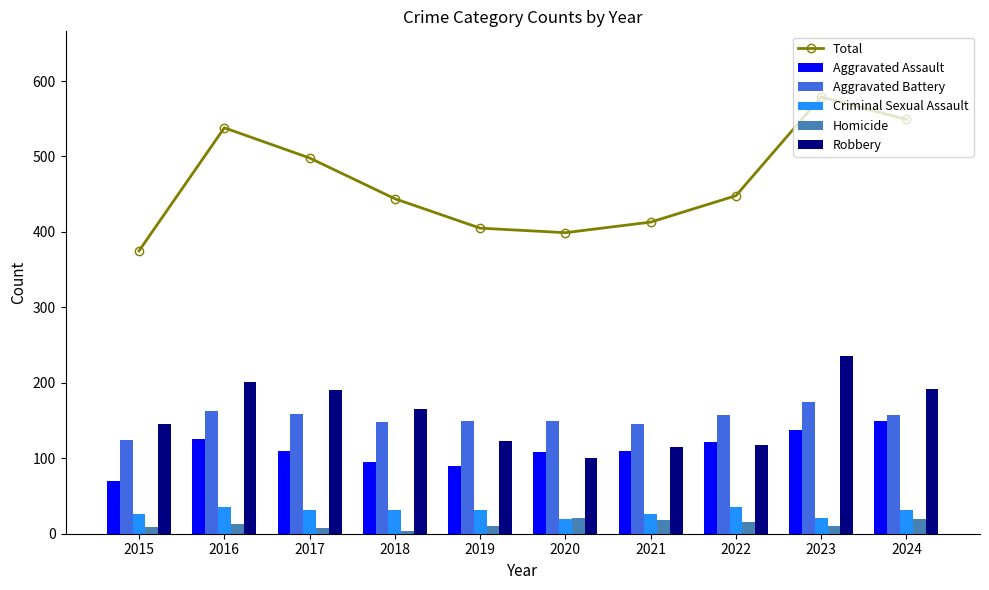

True or false: Total has a value of 361 at 2016.

False